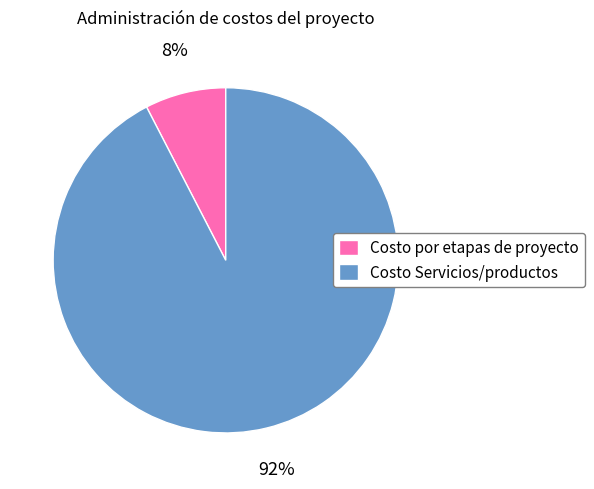

To the nearest percent, what is the combined percentage of Costo por etapas de proyecto and Costo Servicios/productos?

100%